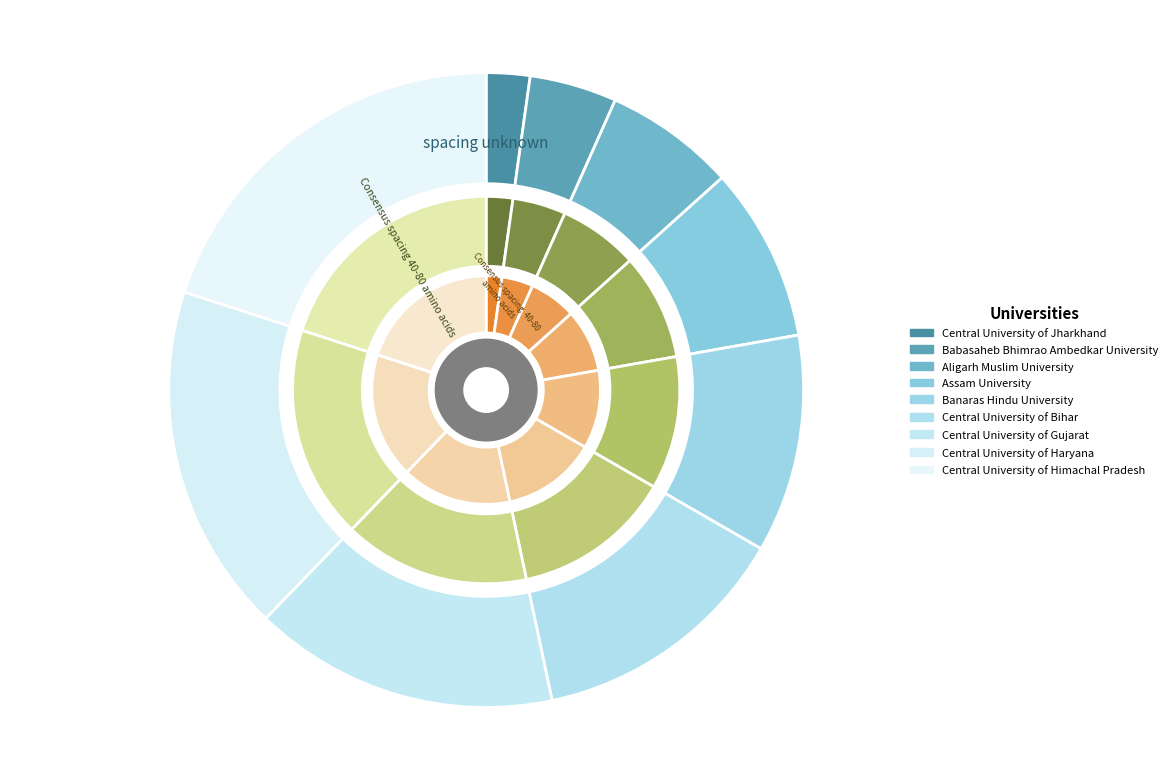

Count the number of slices in the pie.

9